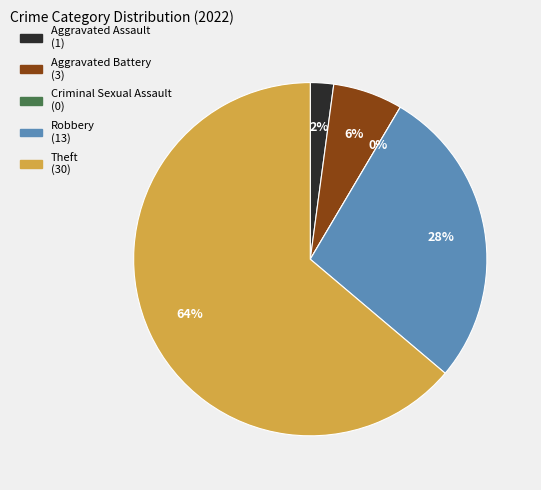

Count the number of slices in the pie.

5